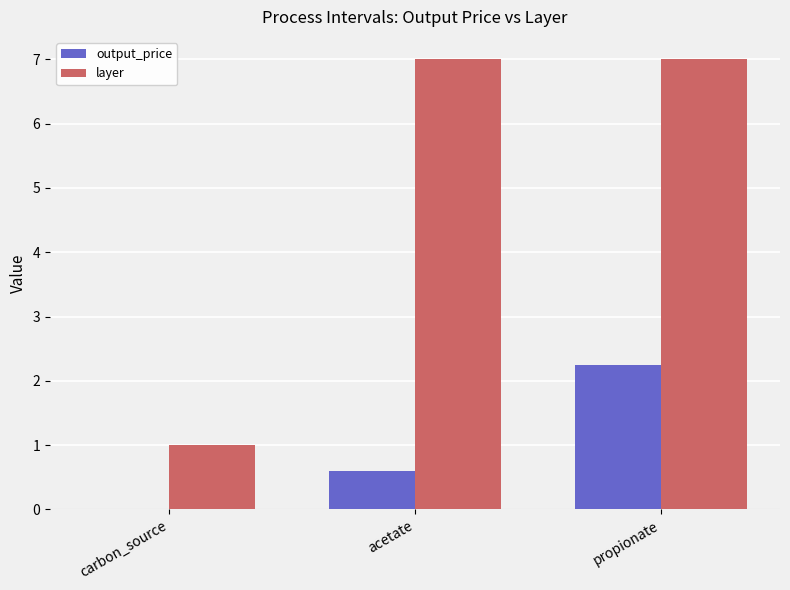

What is the sum of the output_price values at propionate and acetate?

2.9